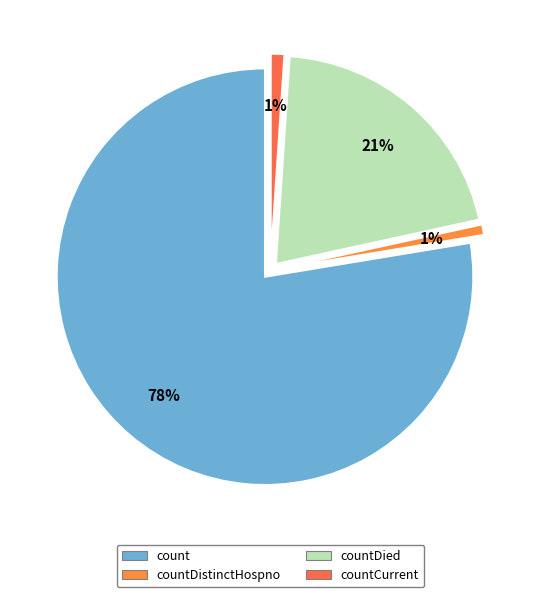

What percentage do countCurrent and countDistinctHospno together represent?

1.9%